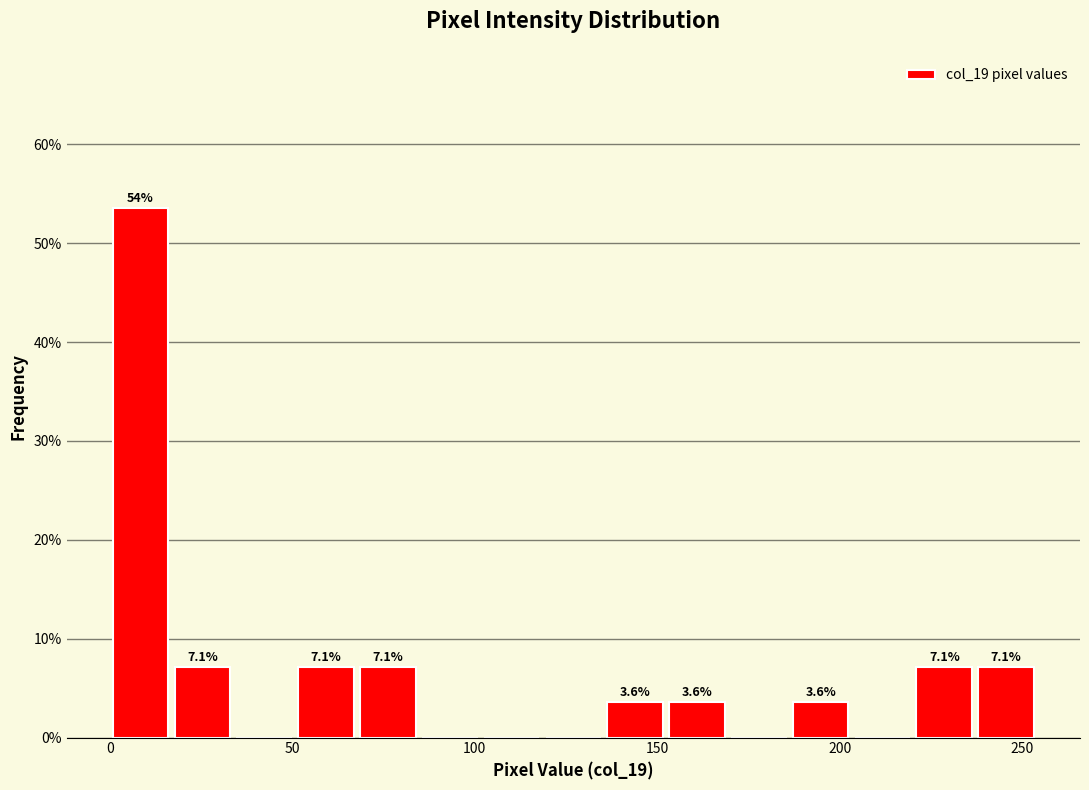

Around what value on the x-axis is the tallest bar? Give the approximate position of its centre, as read against the axis.

10